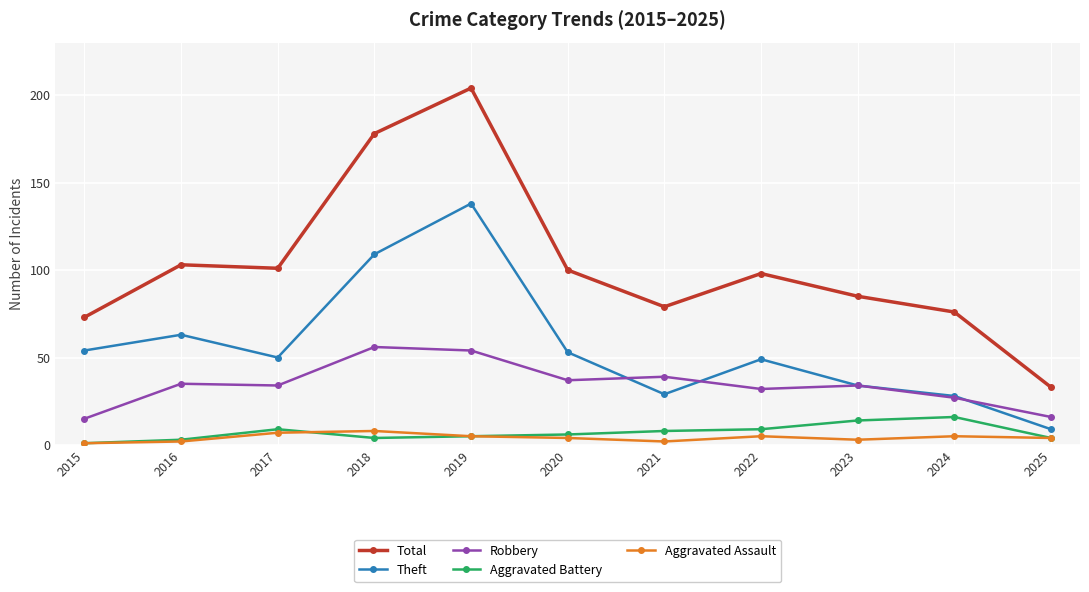

What is the value of the Aggravated Assault point at the 5th from the left?

5